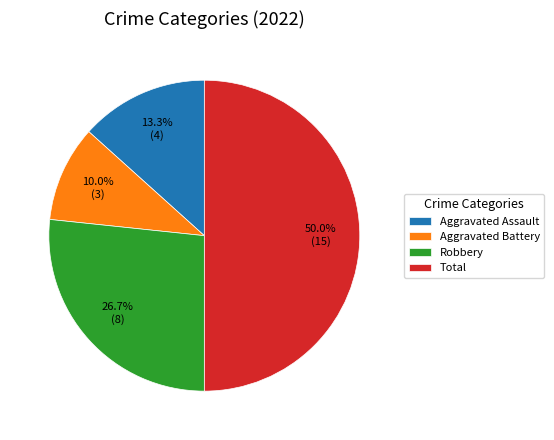

How many slices are in this pie chart?

4